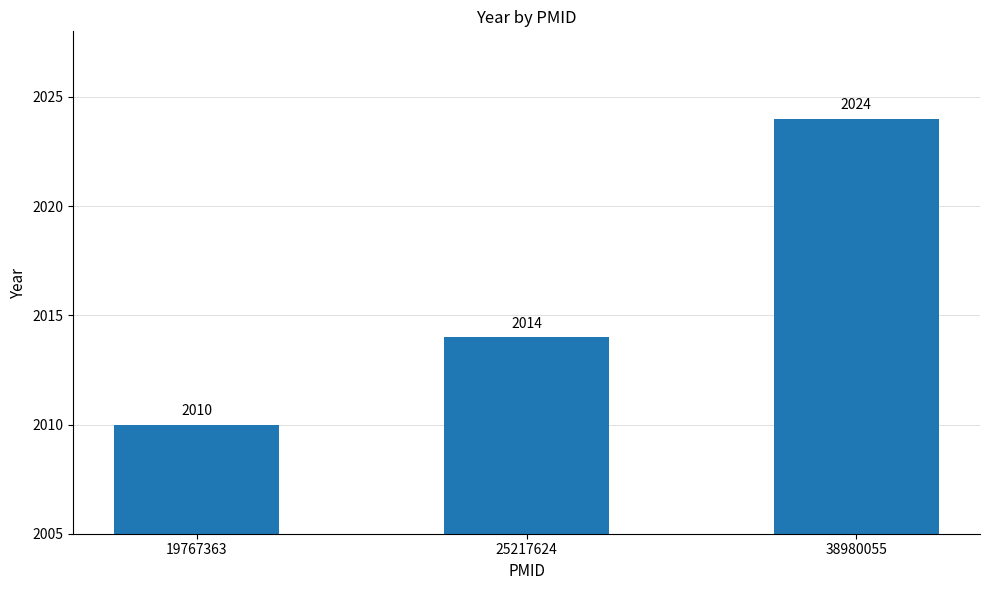

What is the difference between the second highest and minimum values?

4